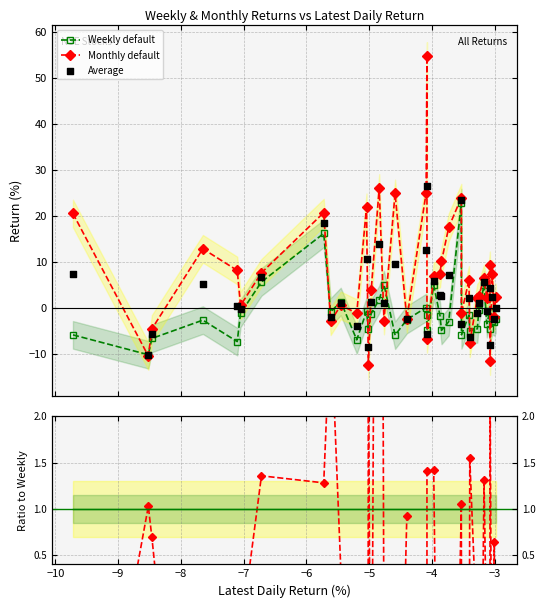

Which series reaches the minimum Y coordinate?

Monthly/Weekly ratio